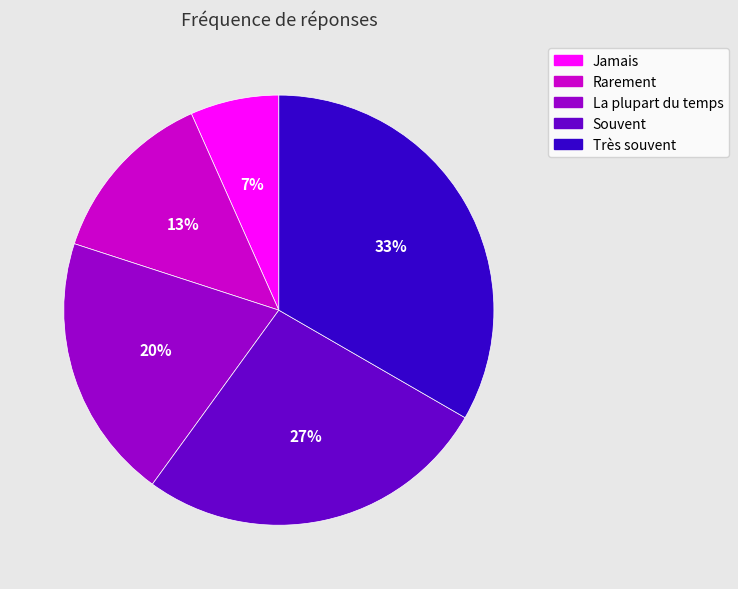

Combined, do Jamais and La plupart du temps account for over 50%?

No